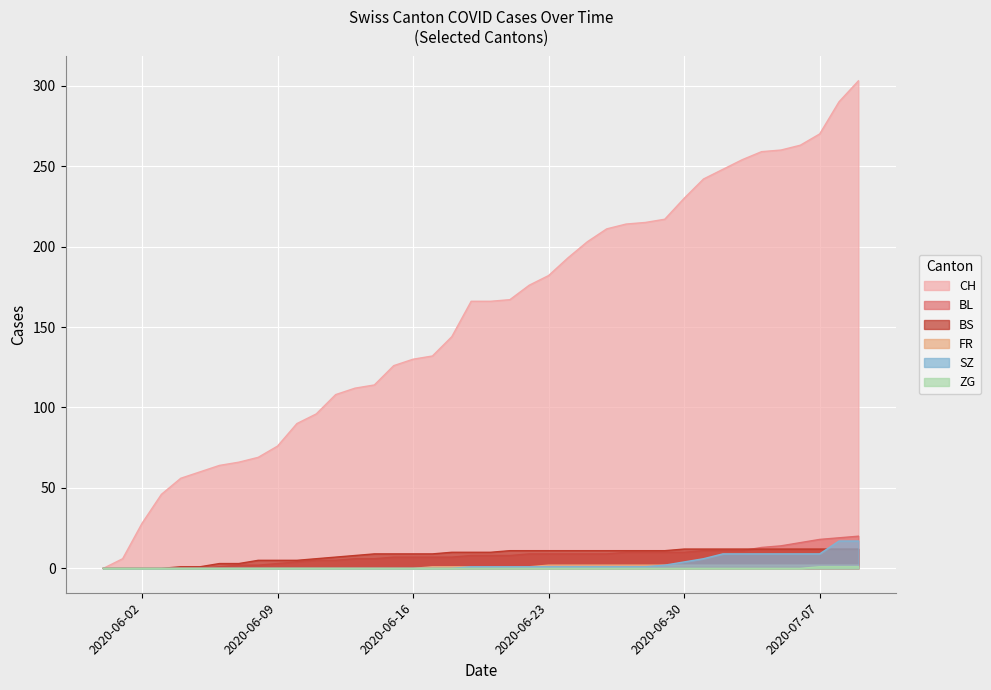

What is the highest value of the CH series?

303